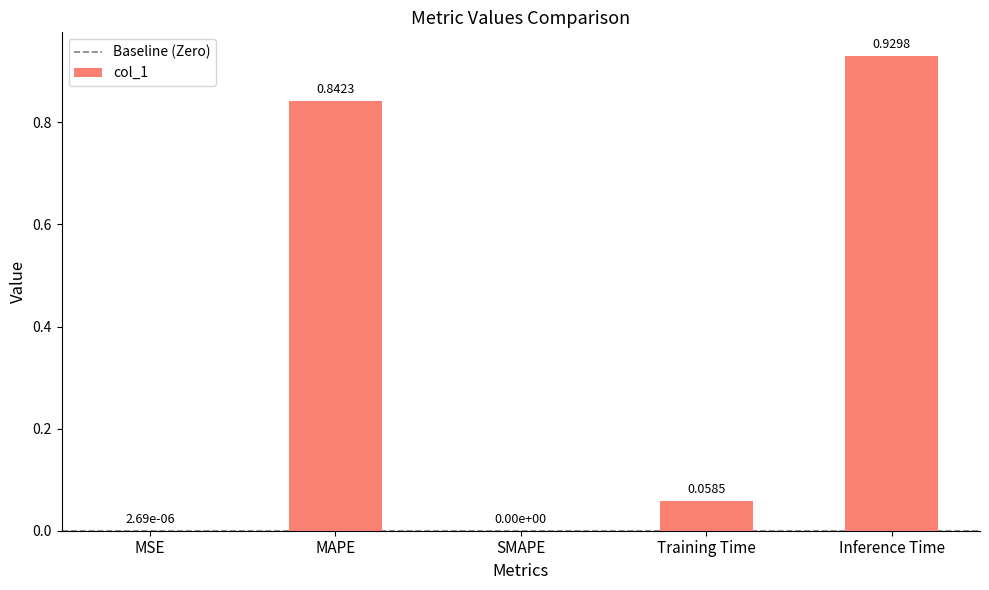

How many series are shown in this chart?

1